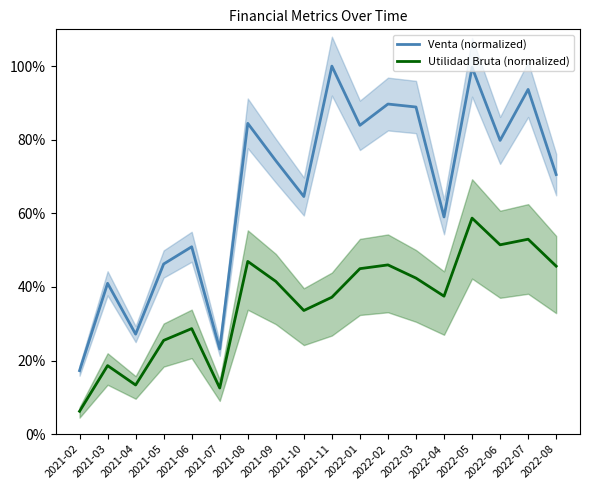

Which series has the largest total across all categories?

Venta (normalized)